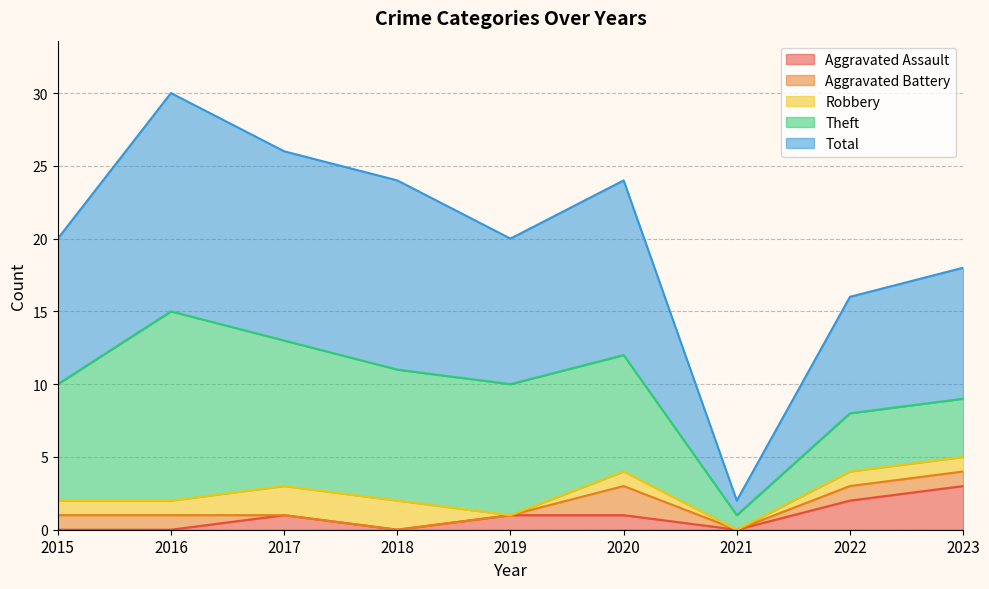

In Theft, how many points are higher than both neighbors (excluding endpoints)?

1